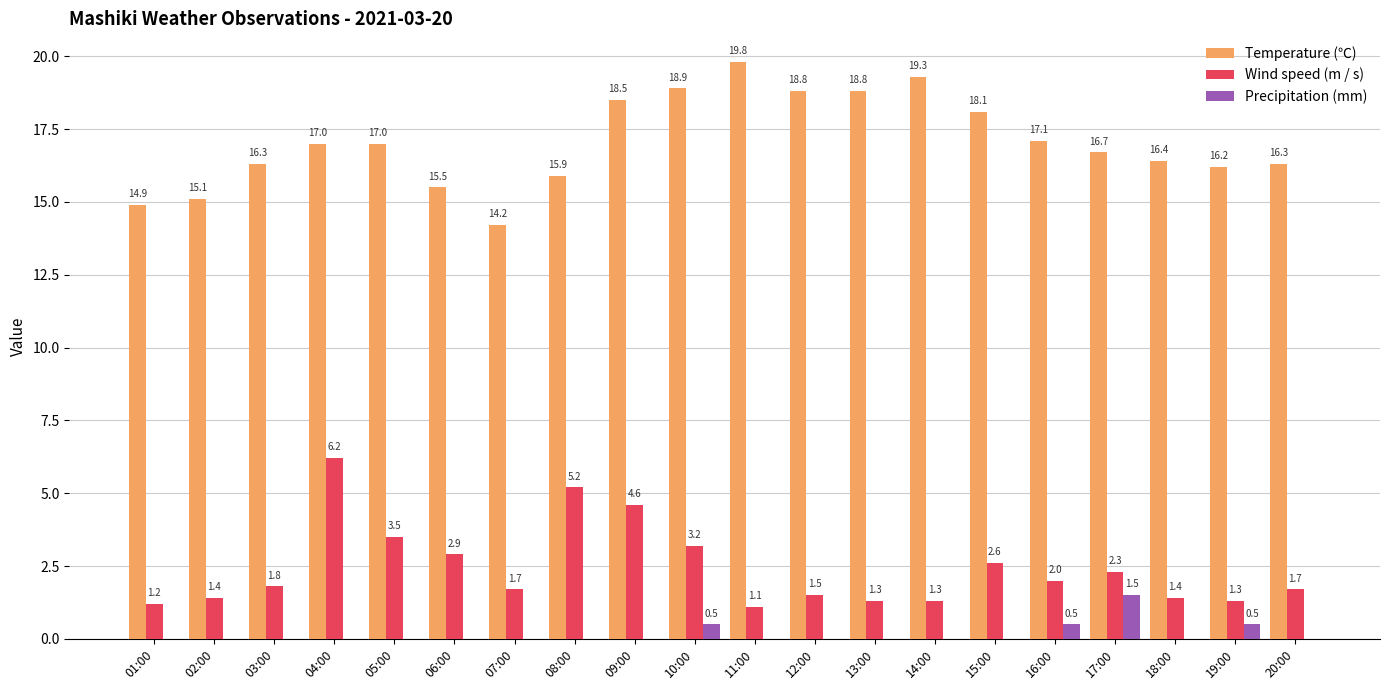

What is the maximum value for Precipitation (mm)?

1.5